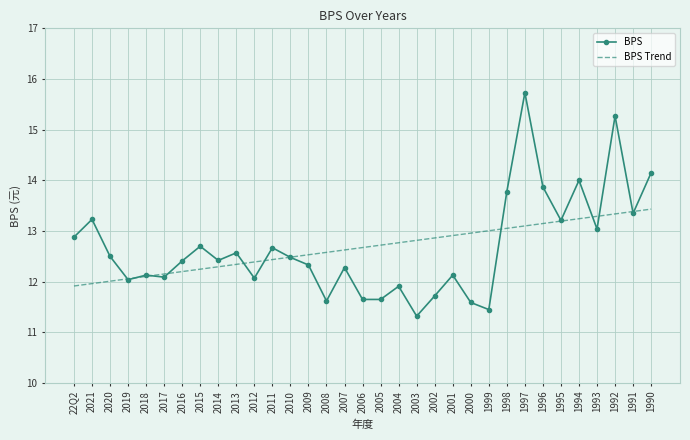

How many distinct data groups are displayed?

2